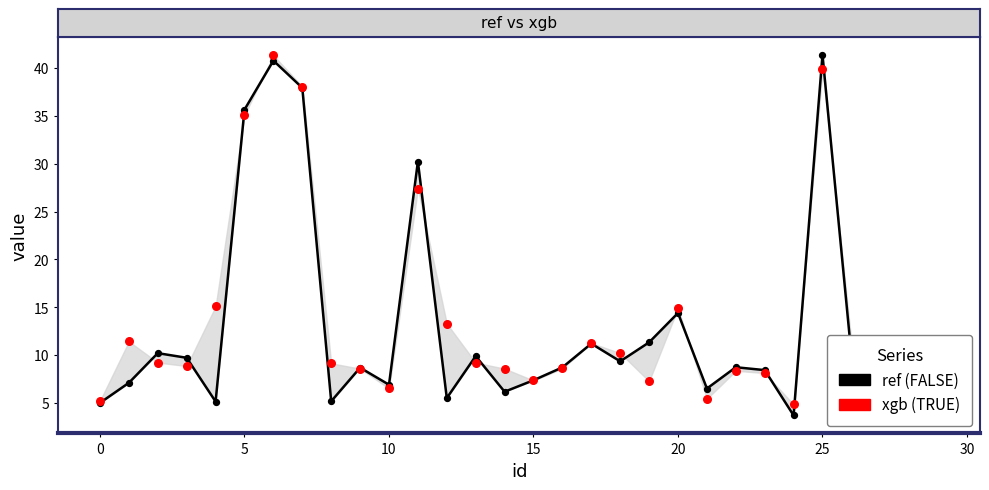

Is the value of ref points at 9 greater than the value of ref at 9?

No